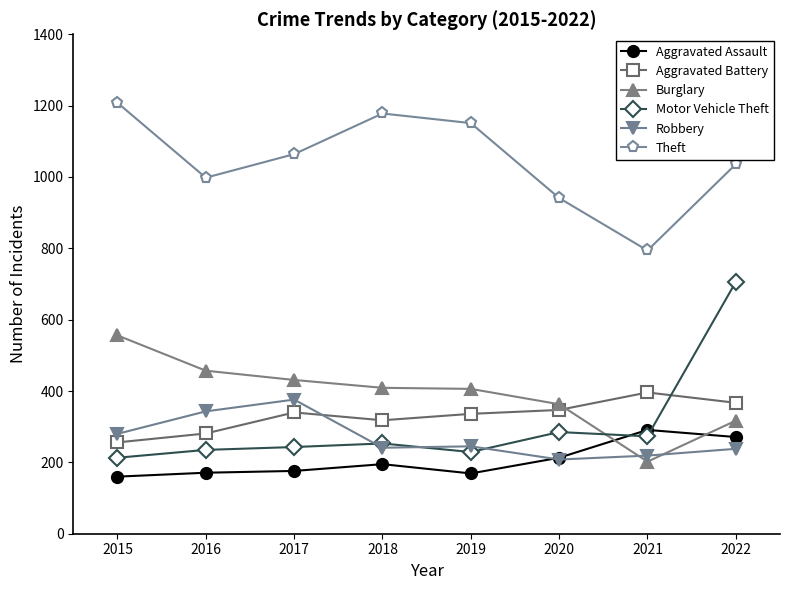

True or false: Aggravated Assault and Robbery cross at least once.

True